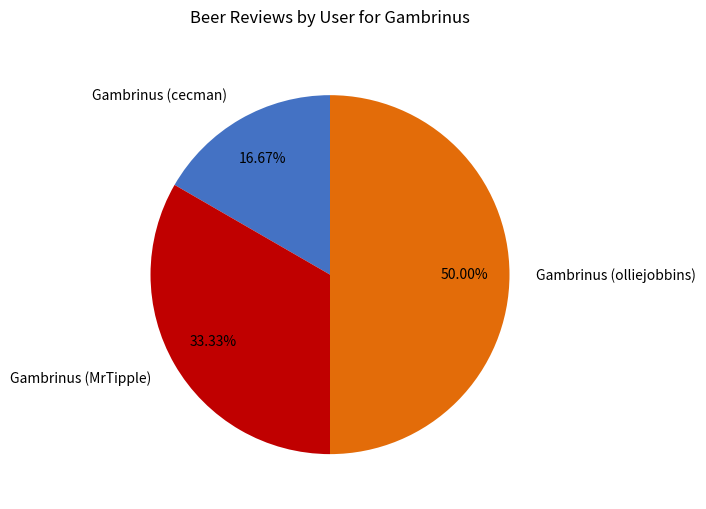

Which category has the biggest portion of the pie?

Gambrinus (olliejobbins)